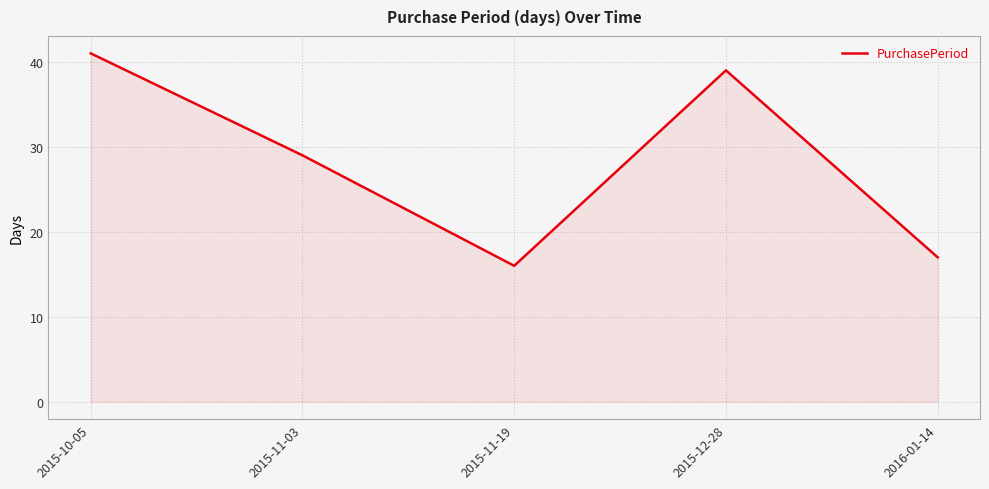

What is the difference between the maximum and minimum values?

25